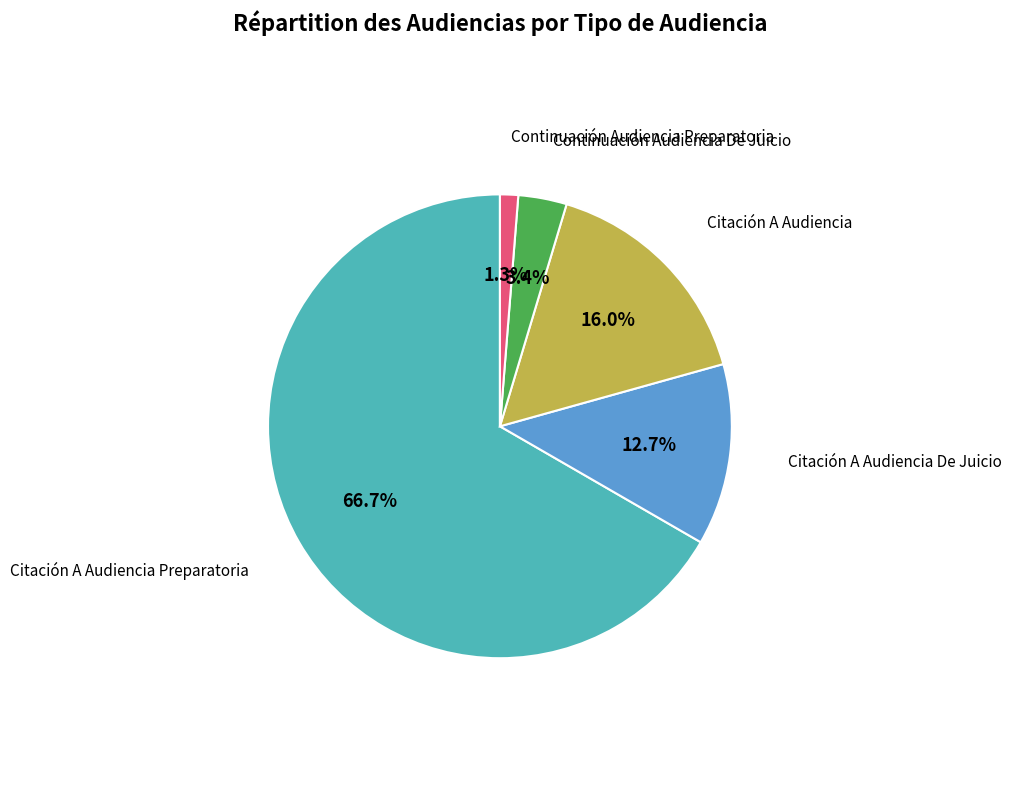

Is there any slice that represents more than half of the pie?

Yes